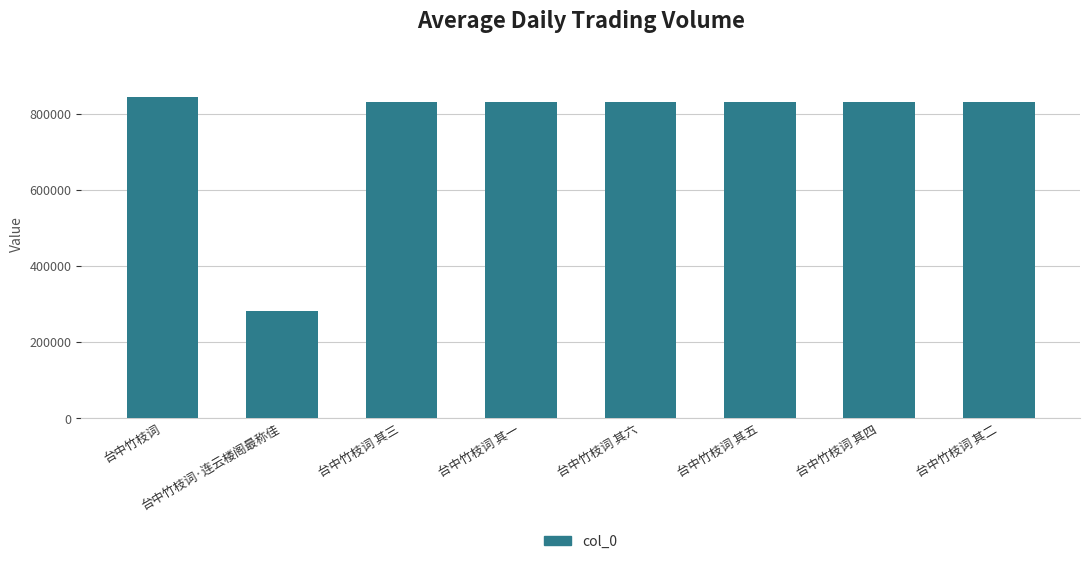

Which has a higher value, 台中竹枝词 其一 or 台中竹枝词·连云楼阁最称佳?

台中竹枝词 其一